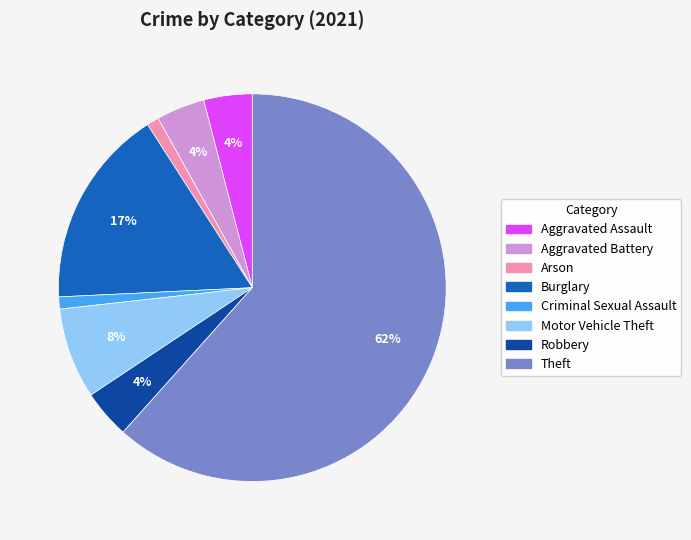

Combined, do Motor Vehicle Theft and Burglary account for over 50%?

No